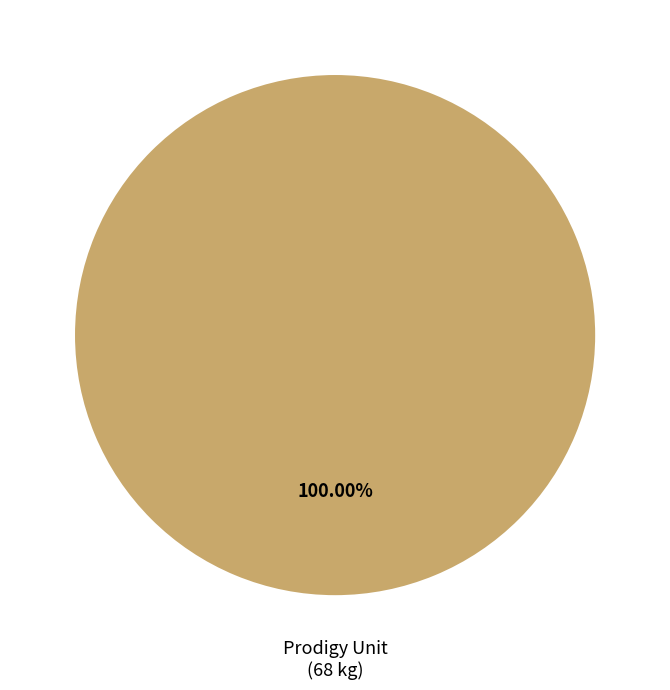

Rank the categories by value from lowest to highest.

Prodigy Unit